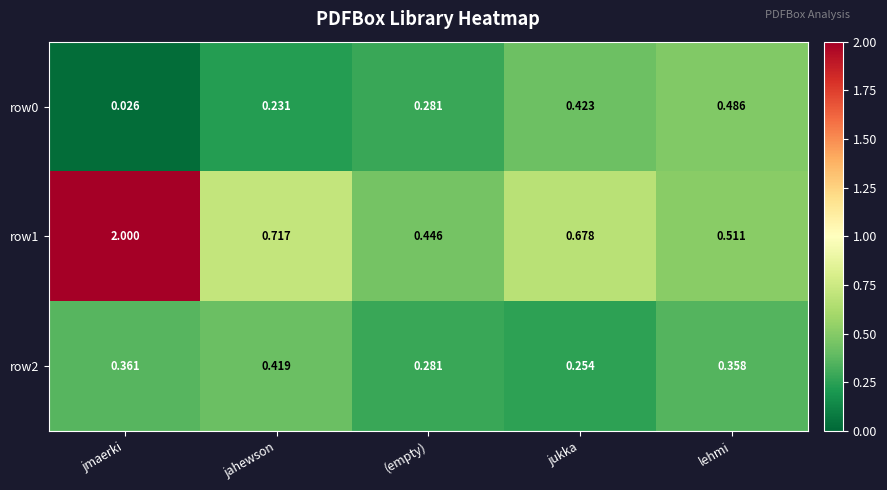

At which category does the chart reach its peak across all series?

jmaerki